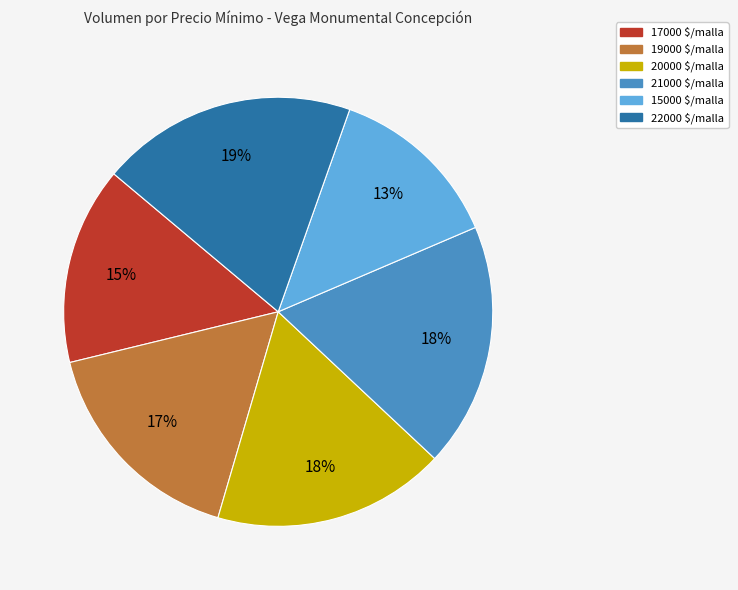

To the nearest percent, what is the average slice percentage?

17%